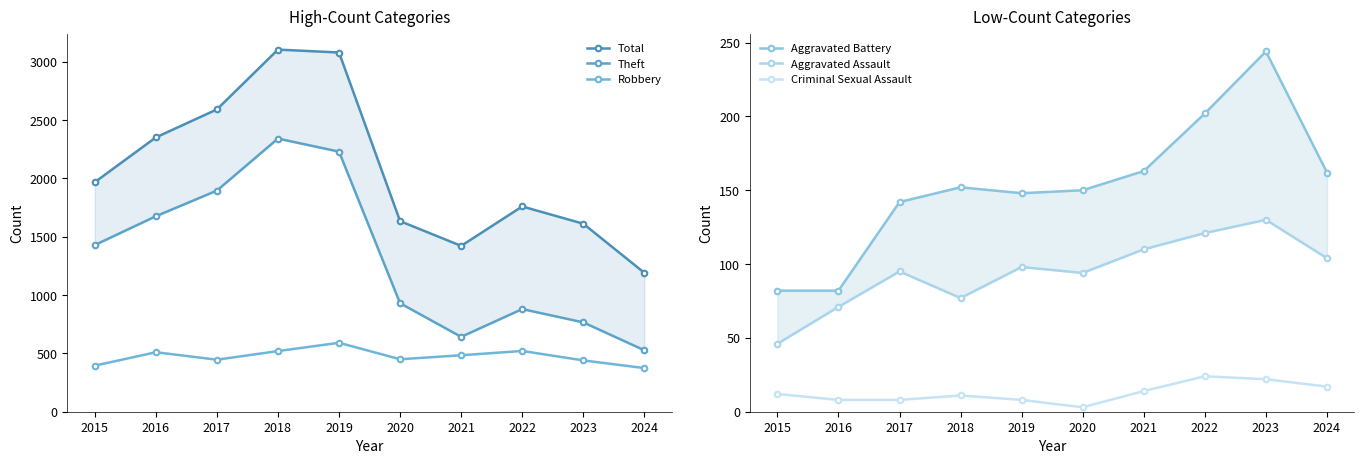

Which series has the largest total across all categories?

Total